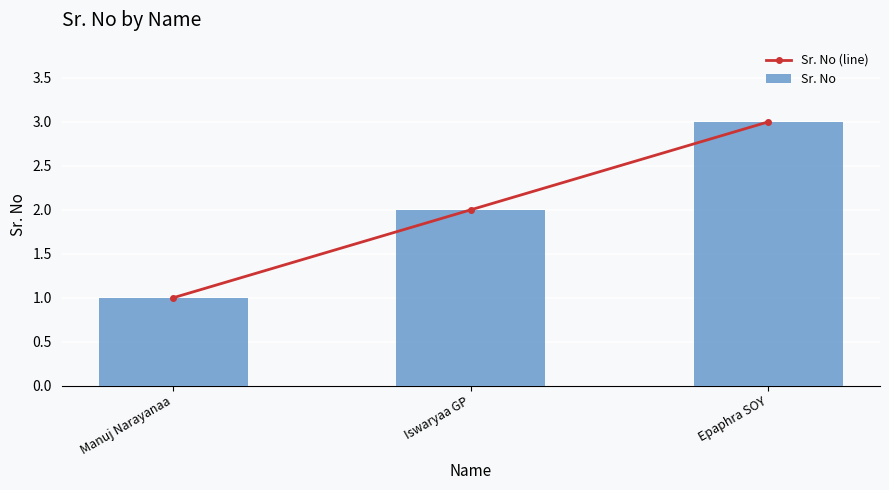

What is the total value across all series at Epaphra SOY?

6